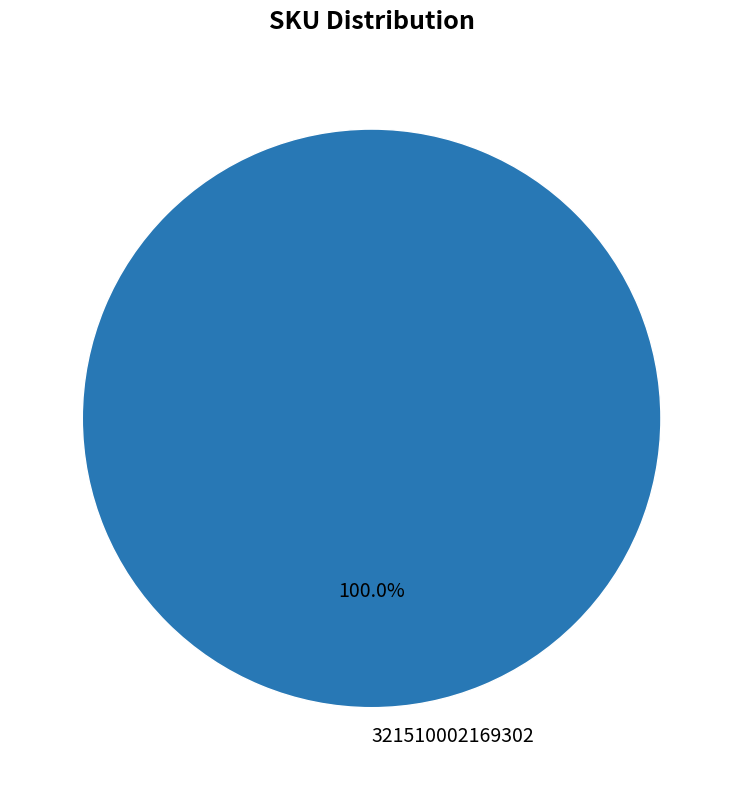

Rank the categories by value from highest to lowest.

321510002169302